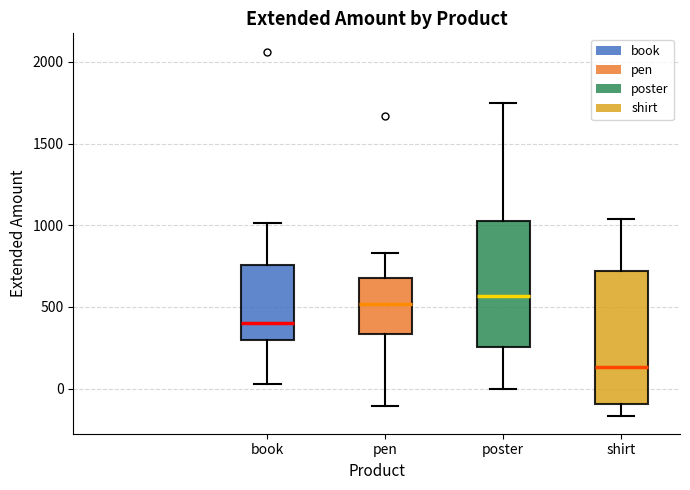

Where does the upper whisker of the box for book end on the y-axis? The values are not printed on the chart, so give them approximately, as read against the axis.

1000